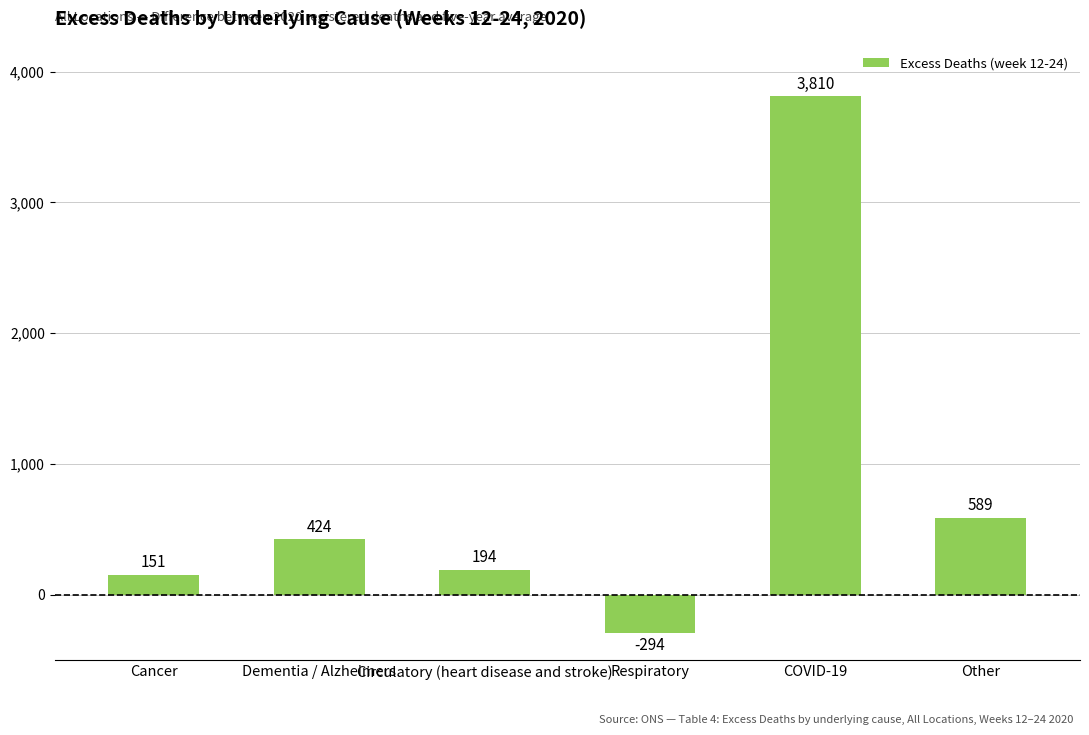

What is the value of the 1st bar from the left?

151